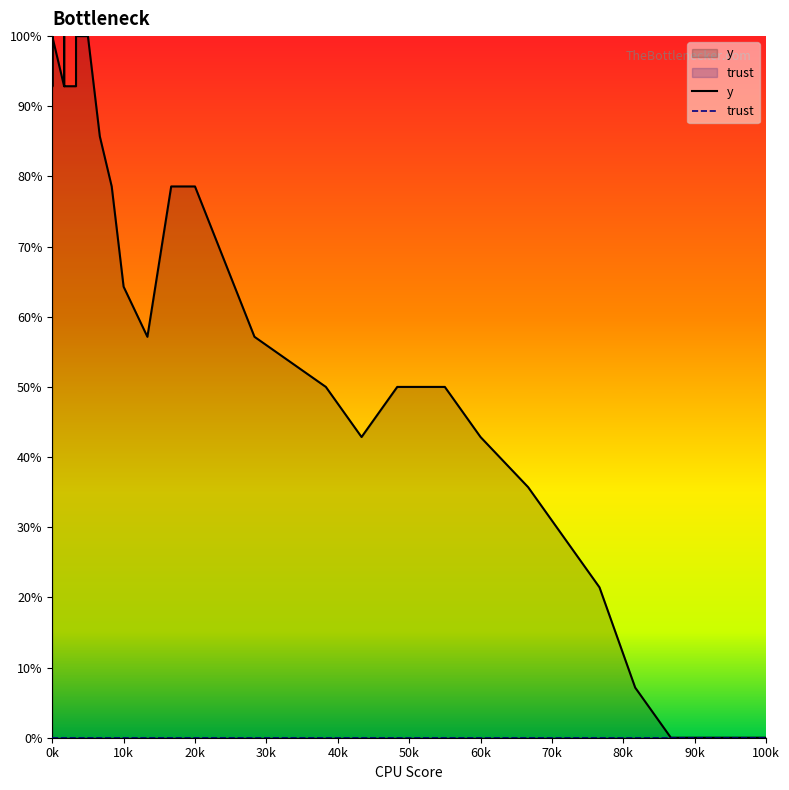

Is it true that y equals 125.5 at 50k?

False